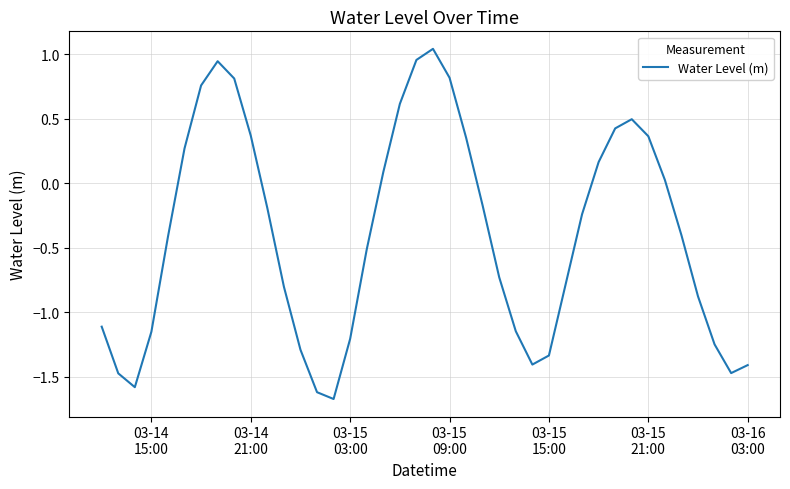

What is the minimum value shown in the chart?

-1.7